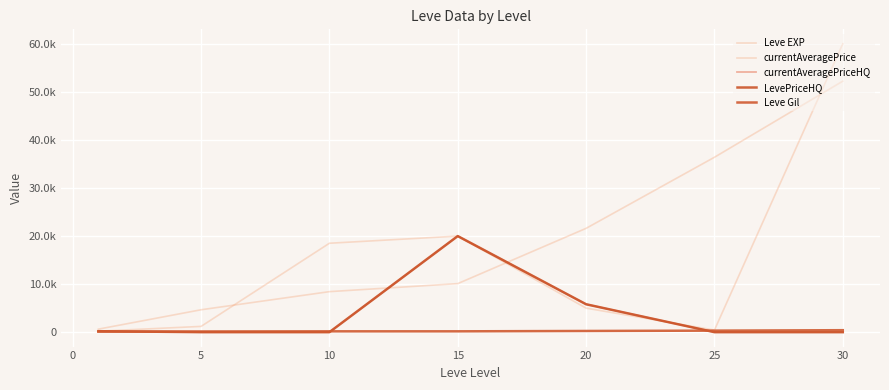

What is the difference between the second highest and minimum values in the currentAveragePrice series?

19789